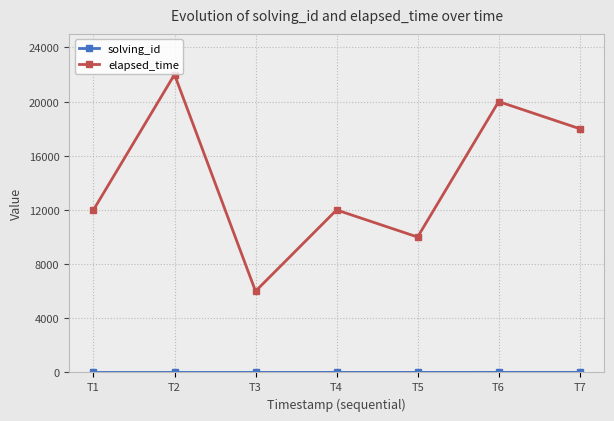

Which series has the widest spread of values?

elapsed_time